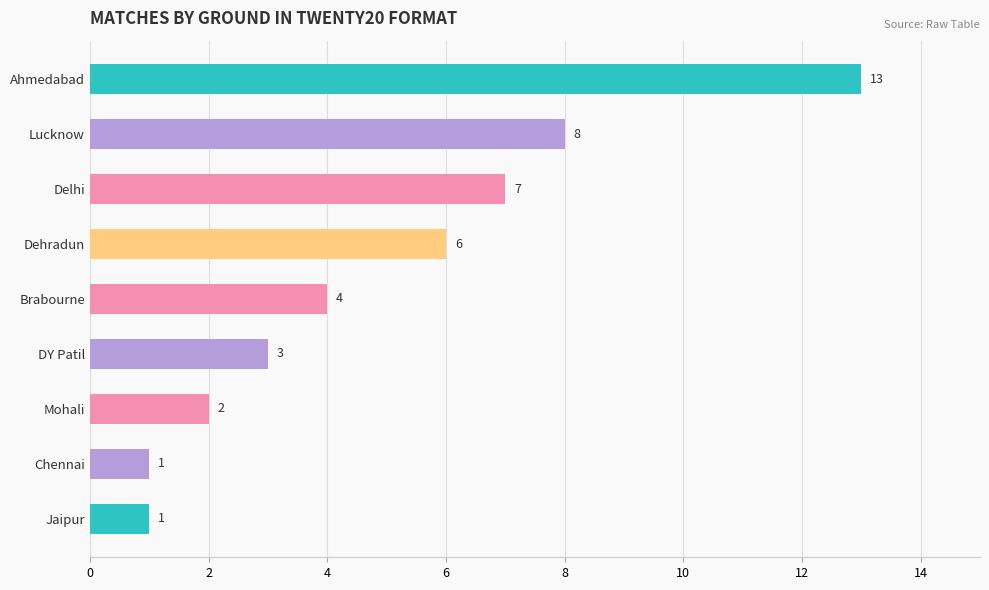

The value at Ahmedabad is 13. True or false?

True